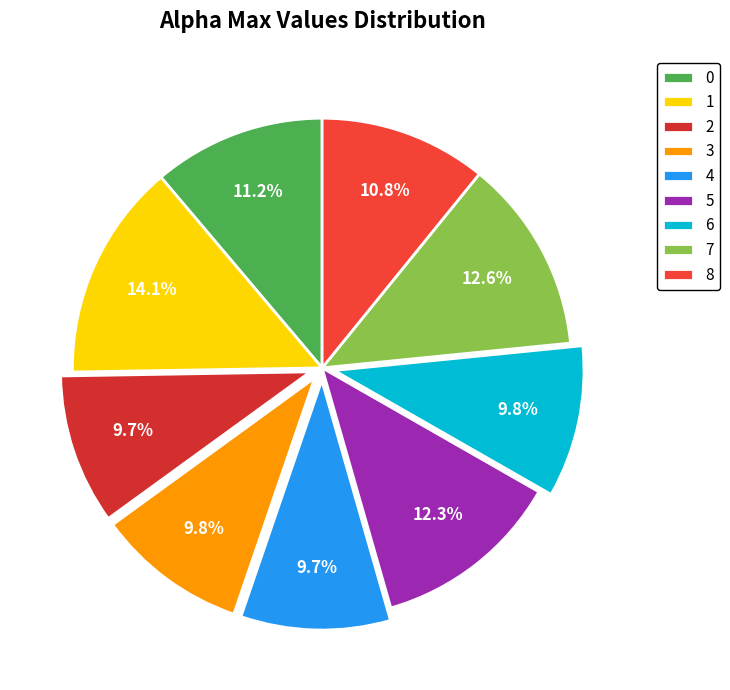

To the nearest percent, what is the combined percentage of 6 and 7?

22%